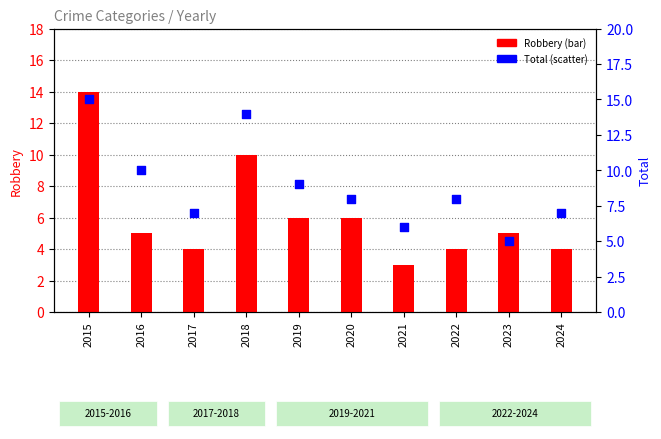

What is the ratio of the value at 2019 to the value at 2021?

1.5